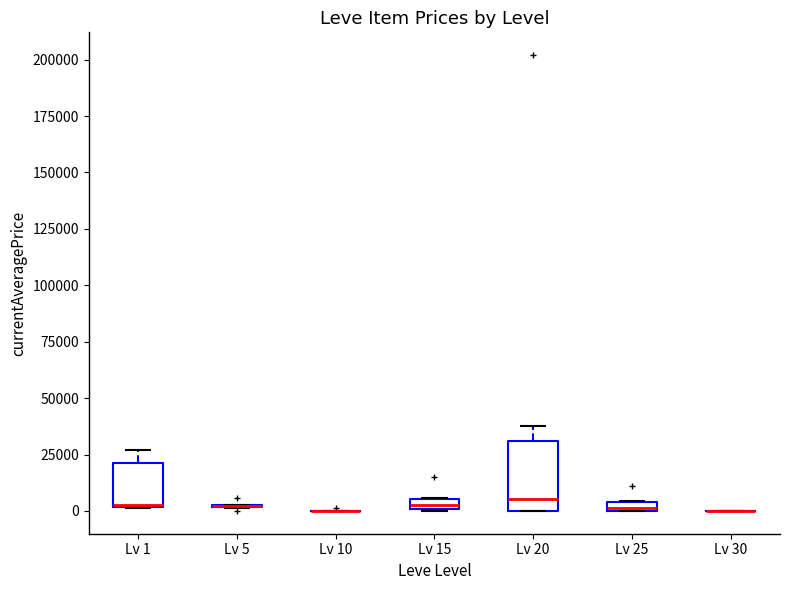

Comparing the boxes themselves (not the whiskers), which one is the tallest?

Lv 20